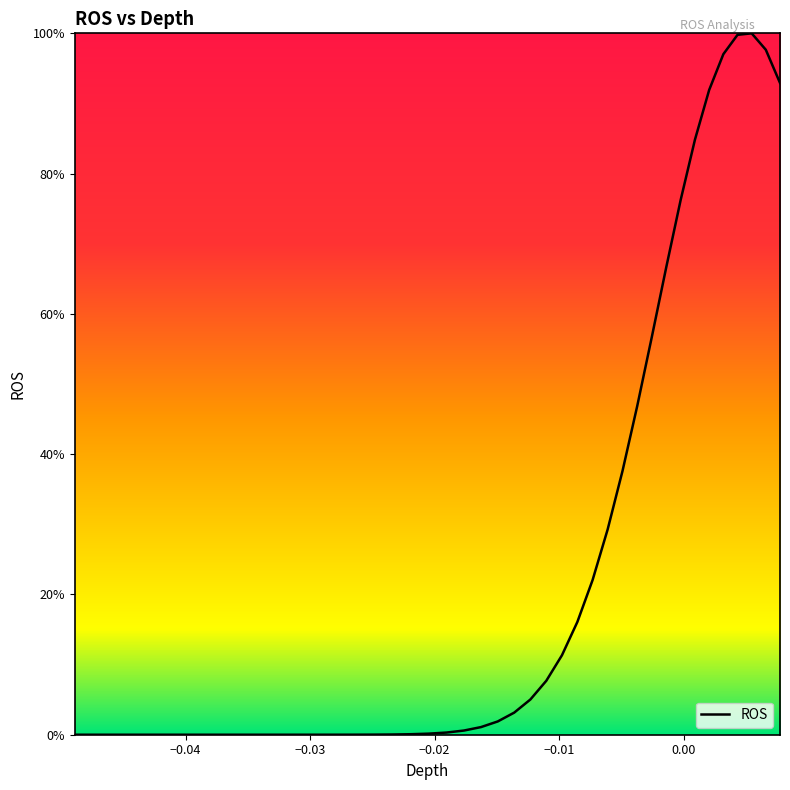

What is the maximum value shown in the chart?

100.0